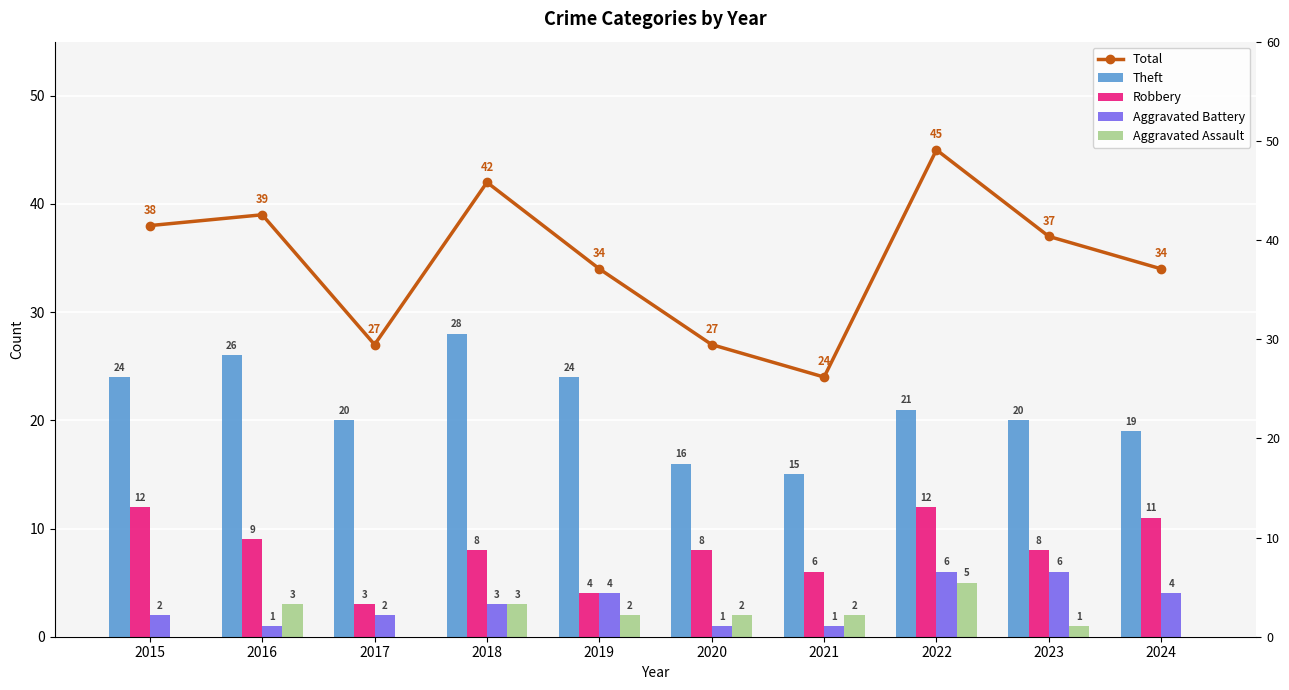

How many values in the Total series exceed 37?

4